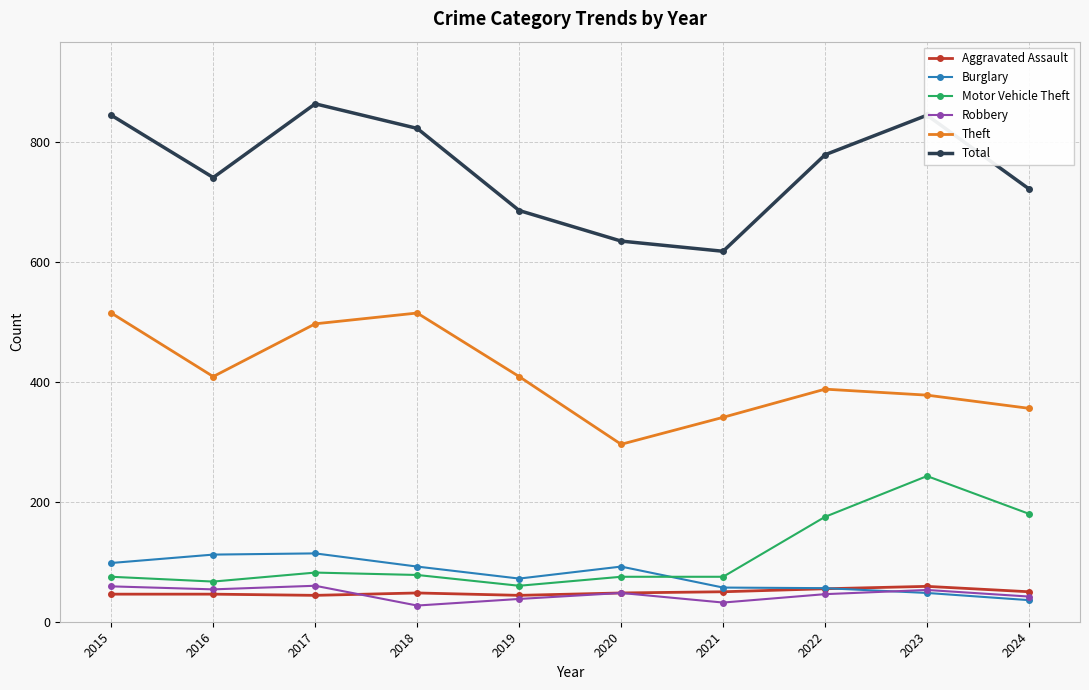

What is the difference between the second highest and second lowest values in the Burglary series?

64